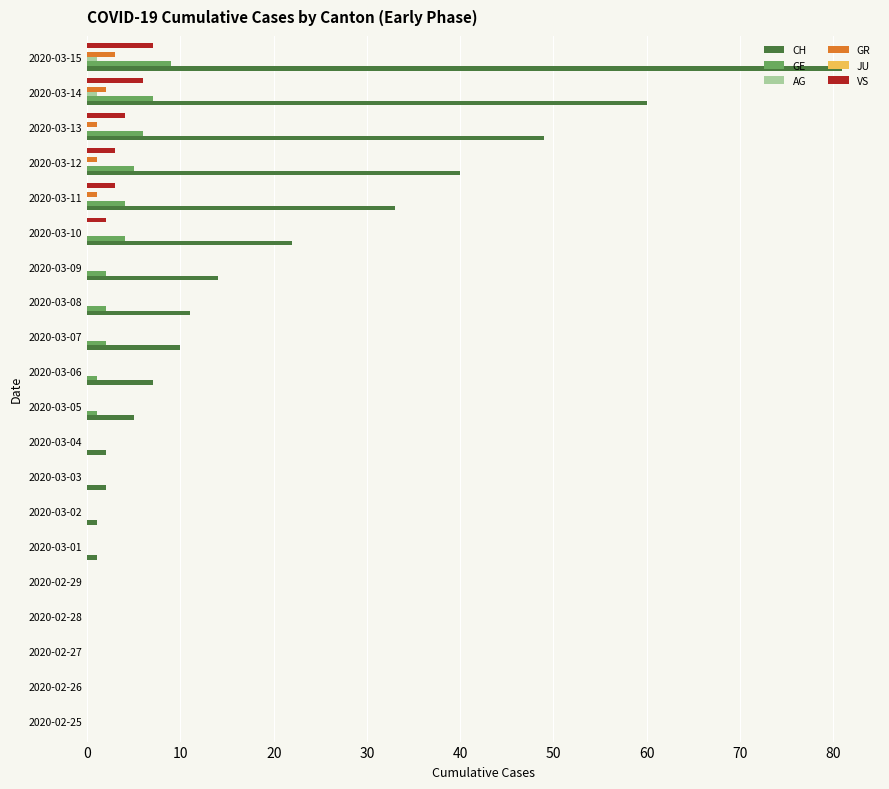

Which series has the largest total across all categories?

CH